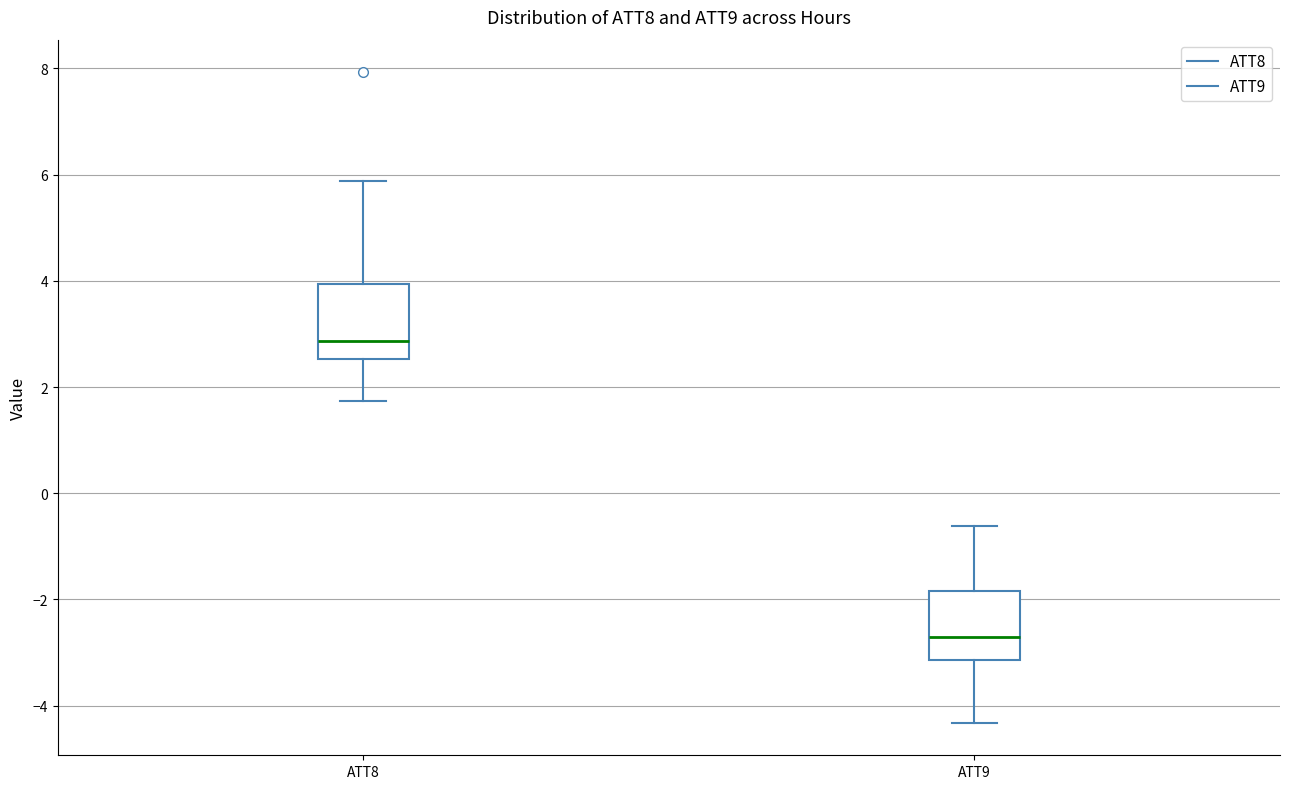

Which box's median line is the highest?

ATT8